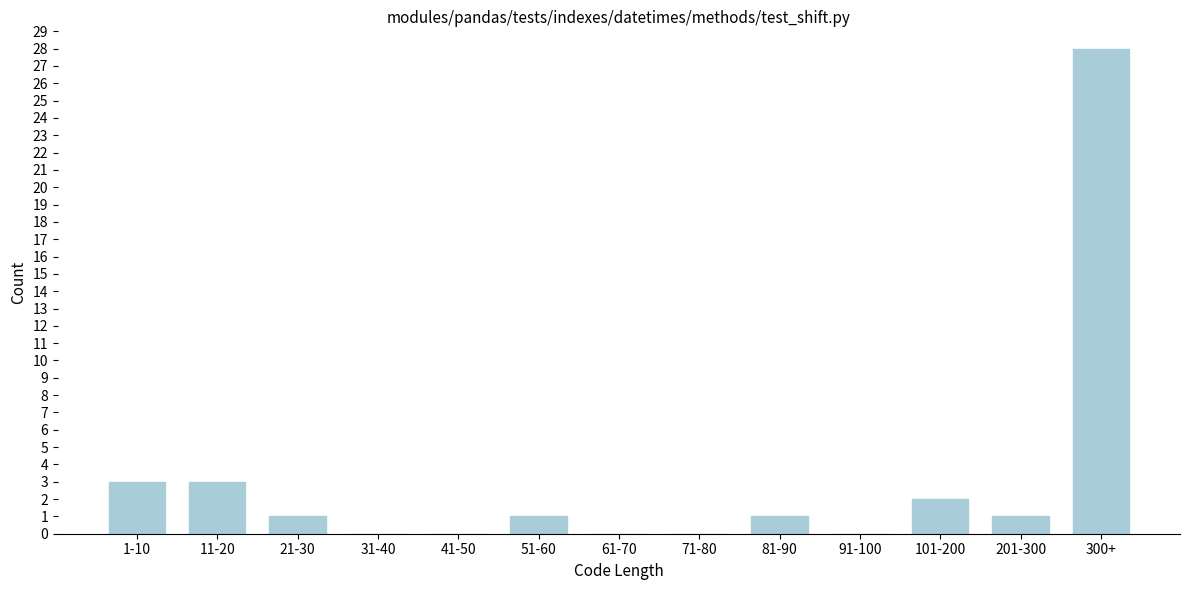

Reading left to right, what are all the values shown in this chart?

1-10=3	11-20=3	21-30=1	31-40=0	41-50=0	51-60=1	61-70=0	71-80=0	81-90=1	91-100=0	101-200=2	201-300=1	300+=28